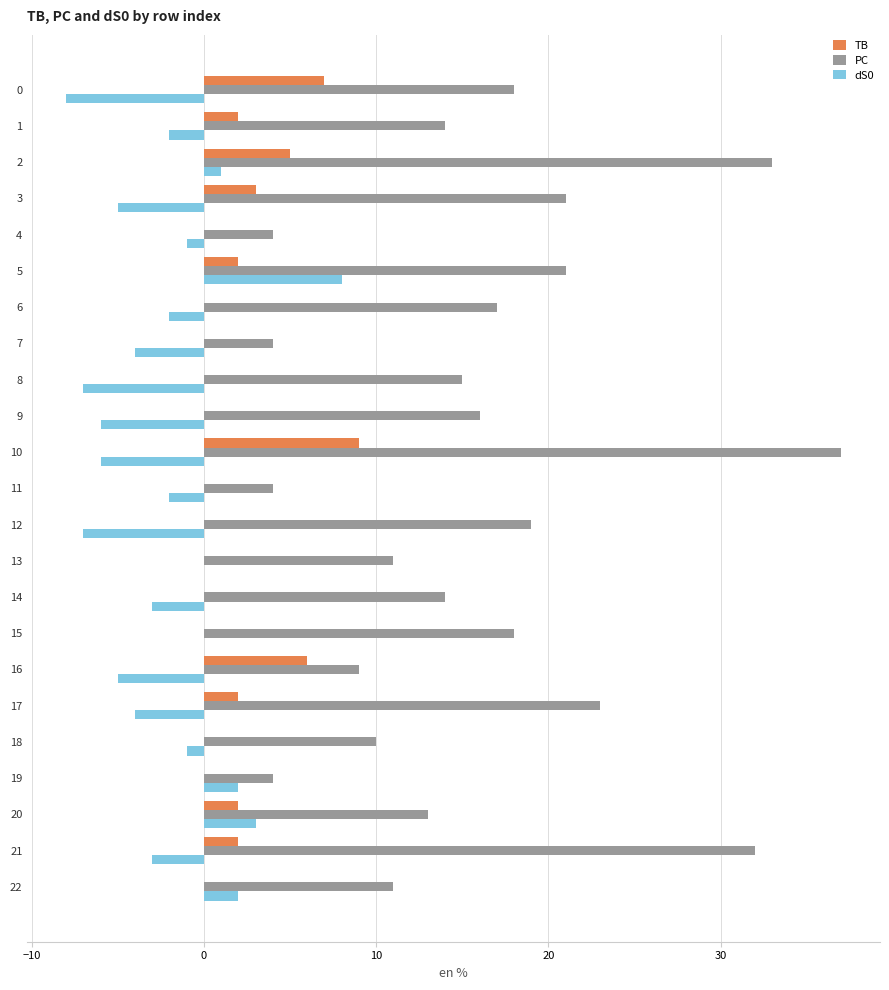

Count the number of categories in the chart.

23